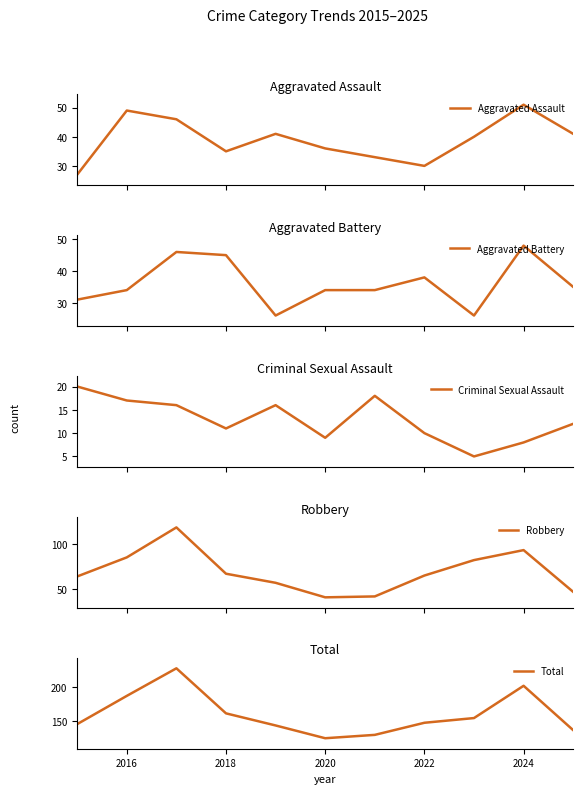

True or false: Total and Aggravated Assault cross at least once.

False